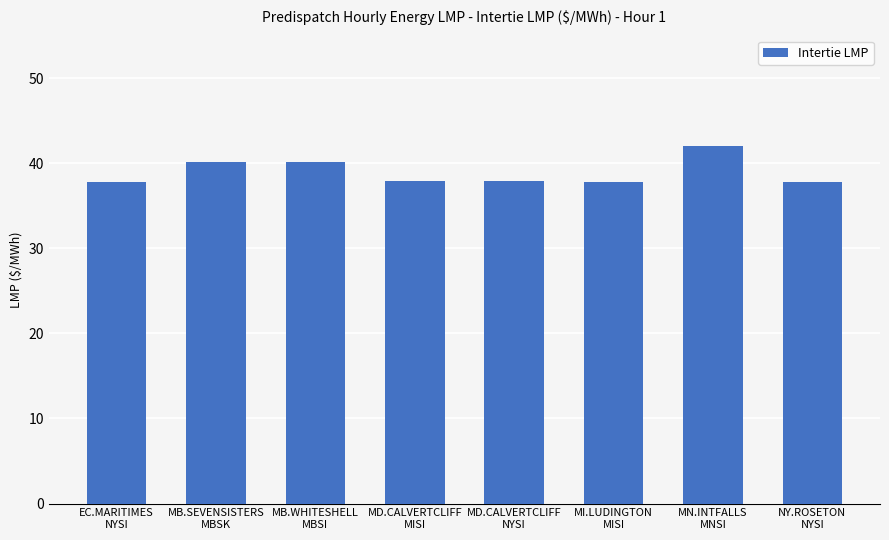

What position from the left is EC.MARITIMES
NYSI?

1